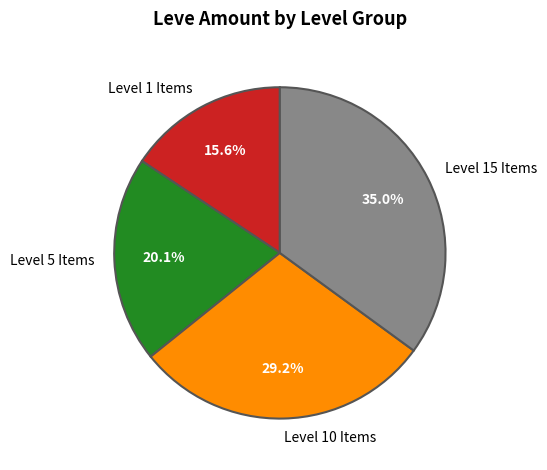

Does any single category account for the majority?

No